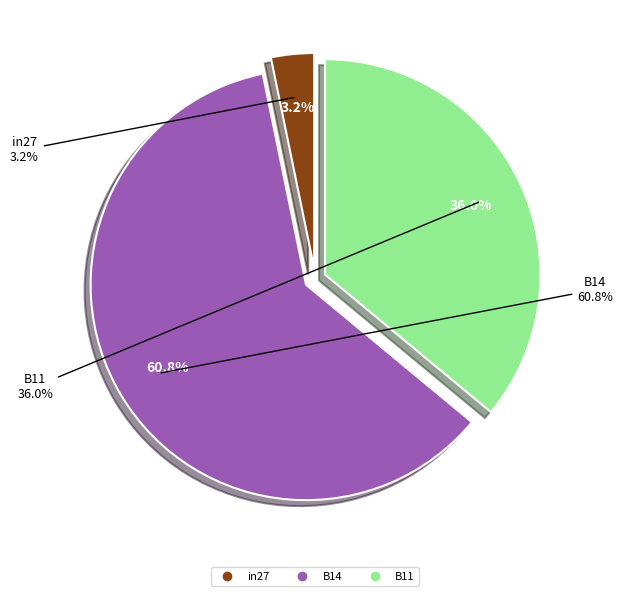

What is the majority slice?

B14